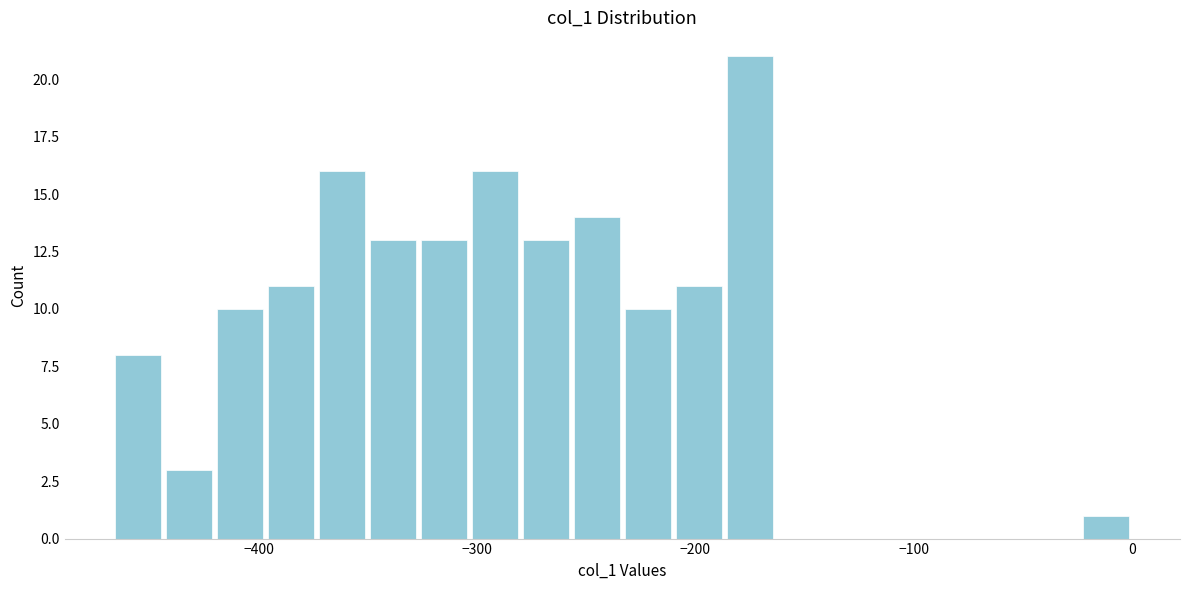

Read against the x-axis, roughly where is the centre of the tallest bar?

-180